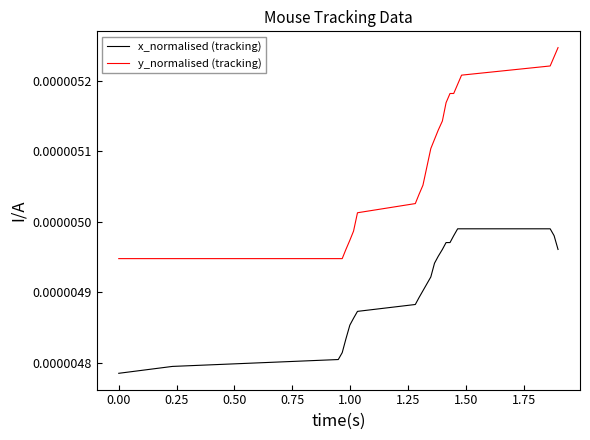

At how many categories does at least one series exceed 0?

24